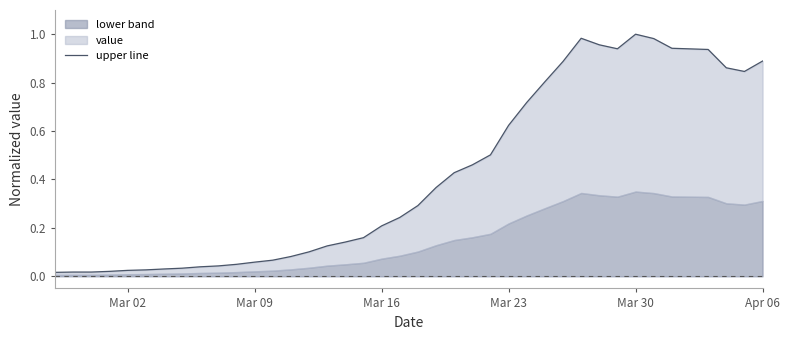

What is the difference between the second highest and second lowest values?

1.0